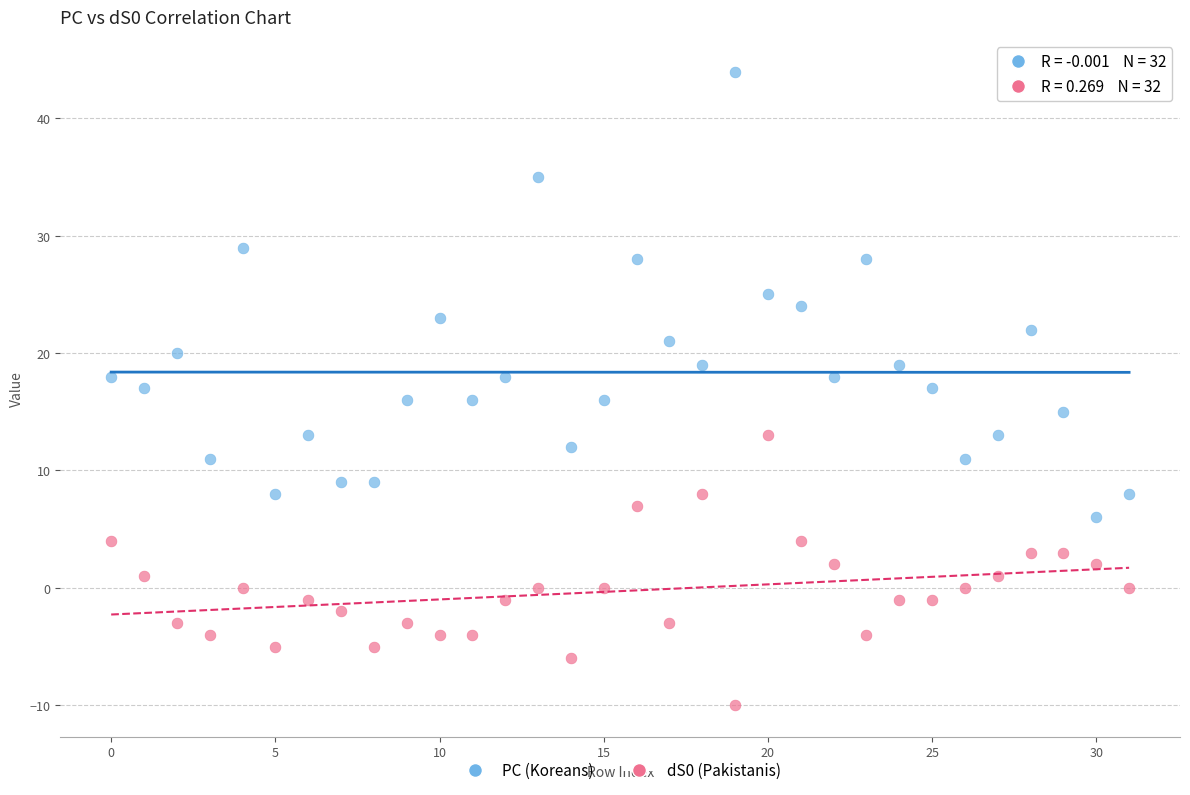

Which series reaches the maximum Y coordinate?

PC (Koreans)